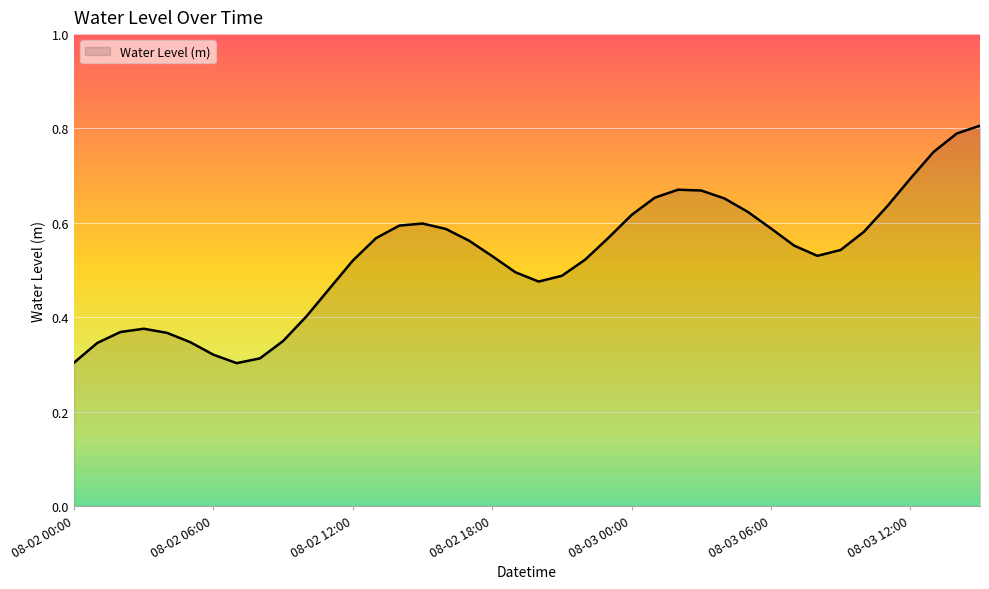

At which category does the data reach its first local peak?

2023-08-02 03:00